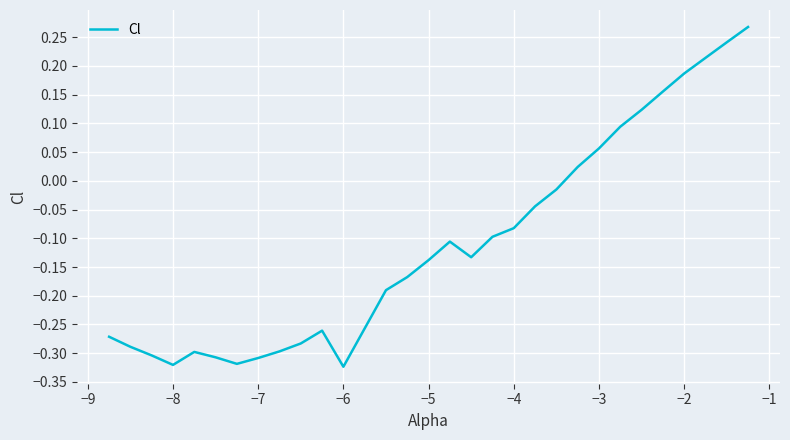

What is the difference between the maximum and minimum values?

0.6